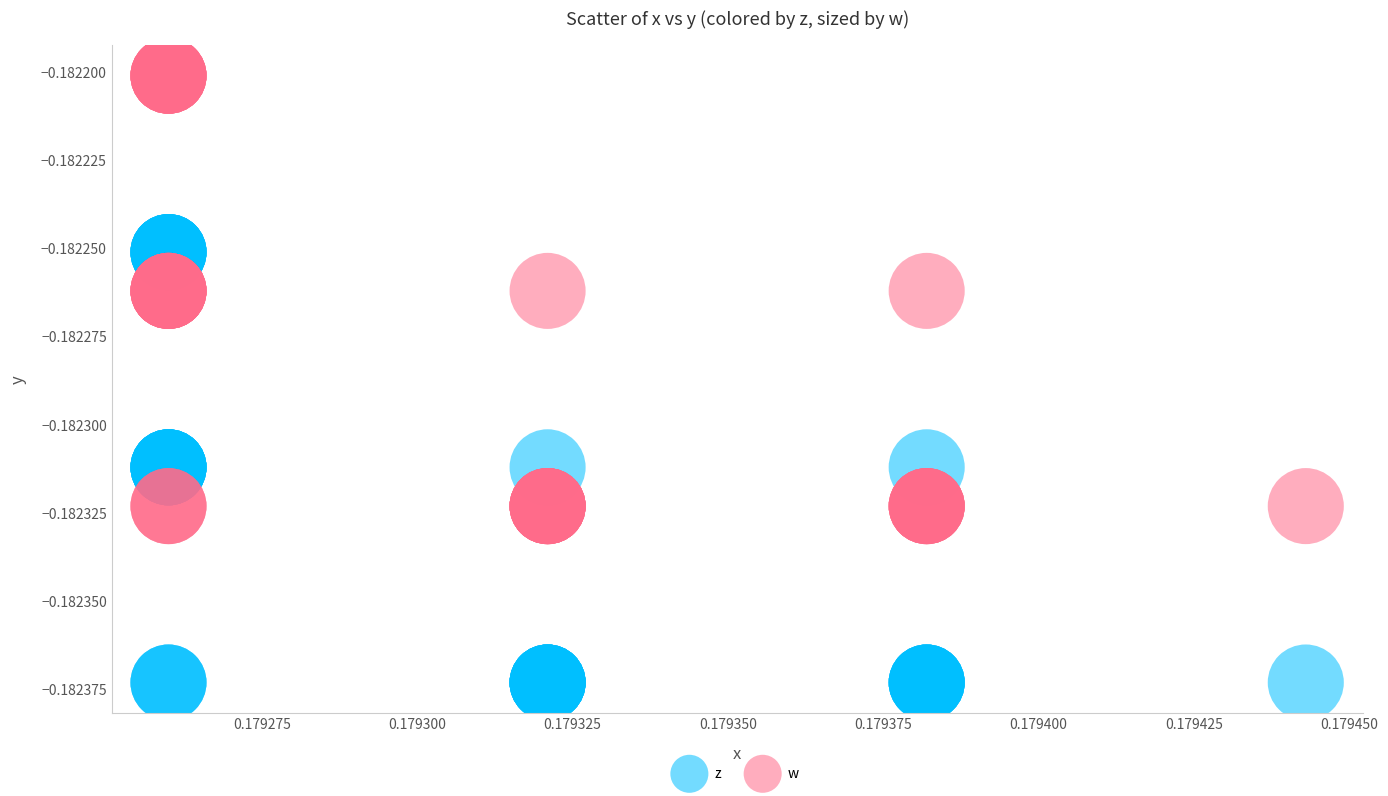

Which series reaches the maximum Y coordinate?

w